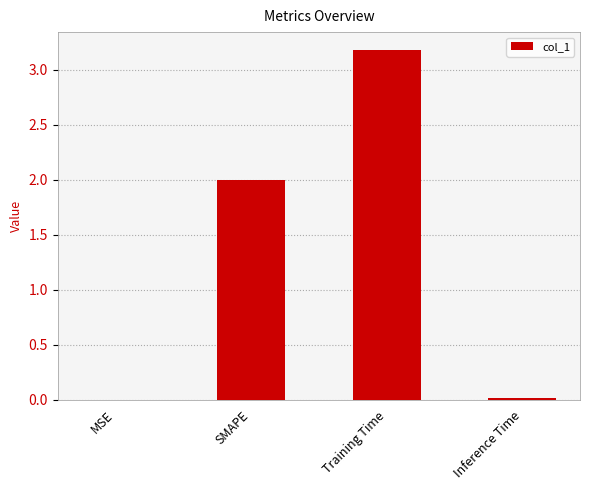

Approximately how many times larger is the value at Training Time compared to SMAPE?

1.6